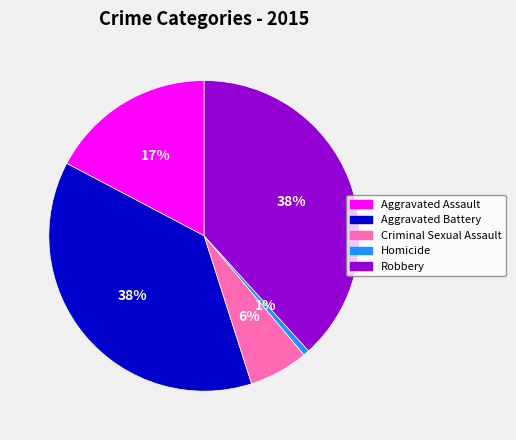

Do Aggravated Assault and Homicide together represent more than half of the pie?

No